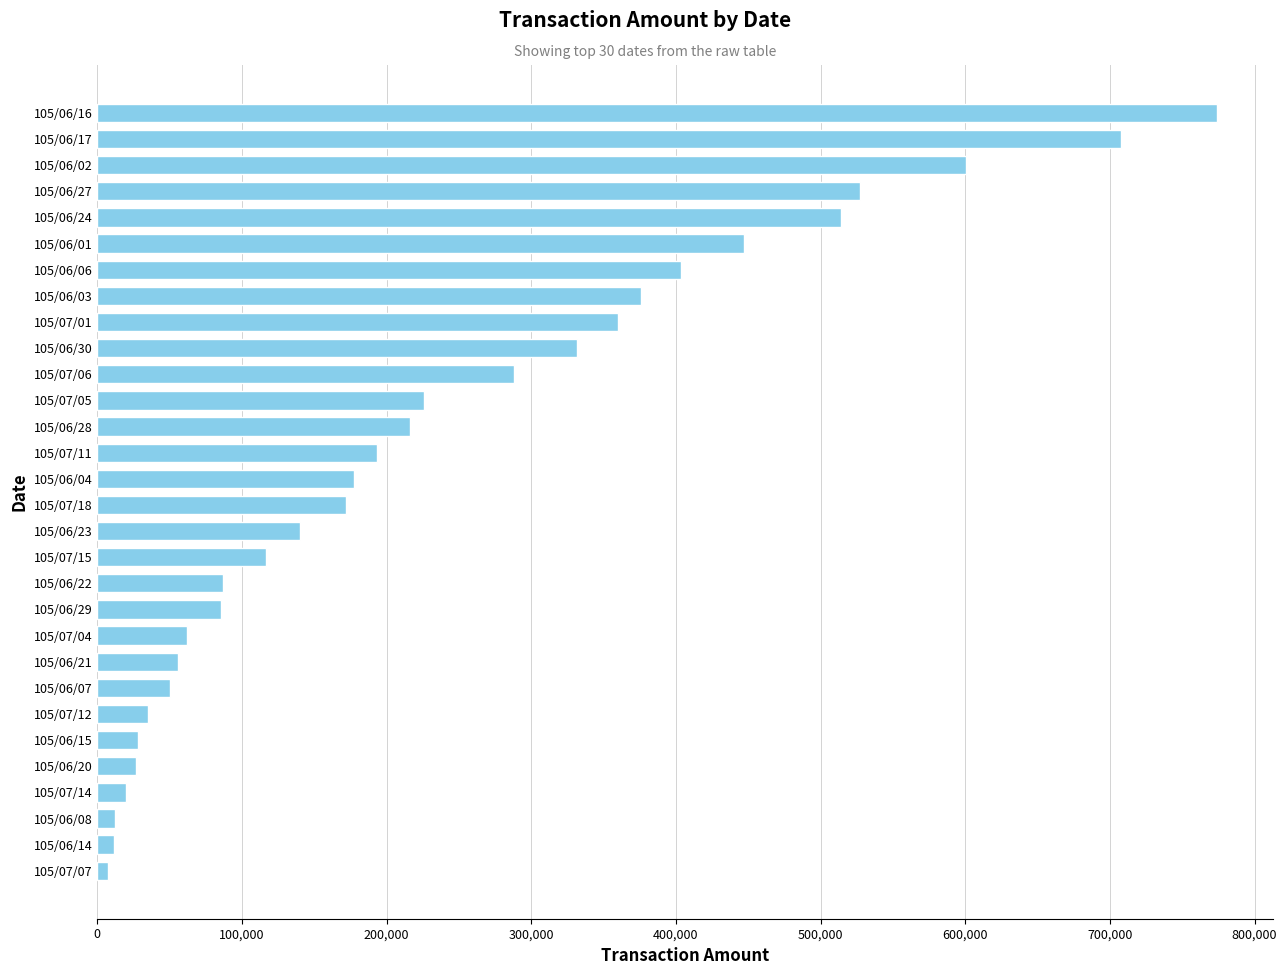

The value at 105/06/28 is 216370. True or false?

True